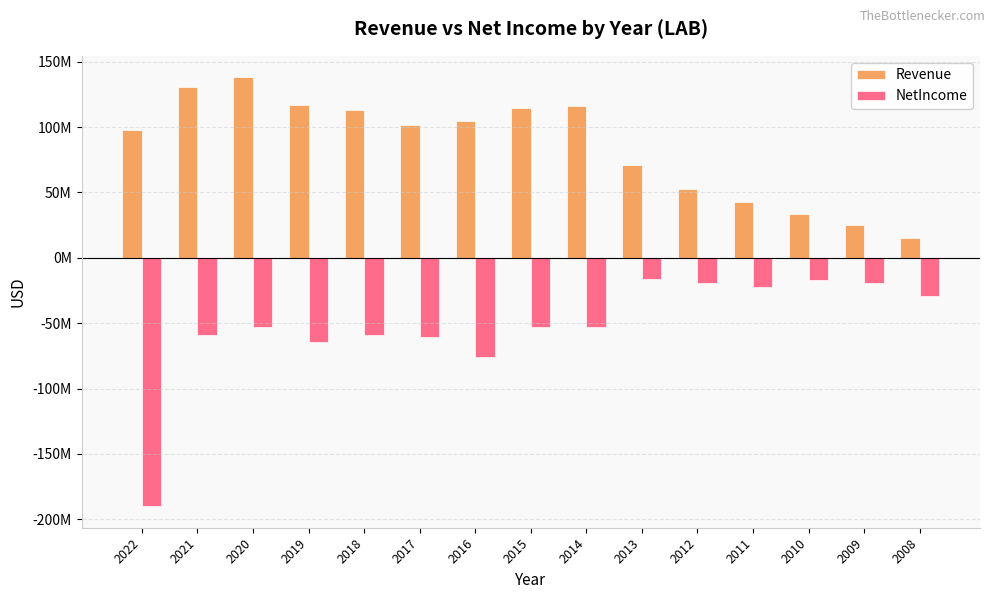

Does the chart contain stacked bars?

No